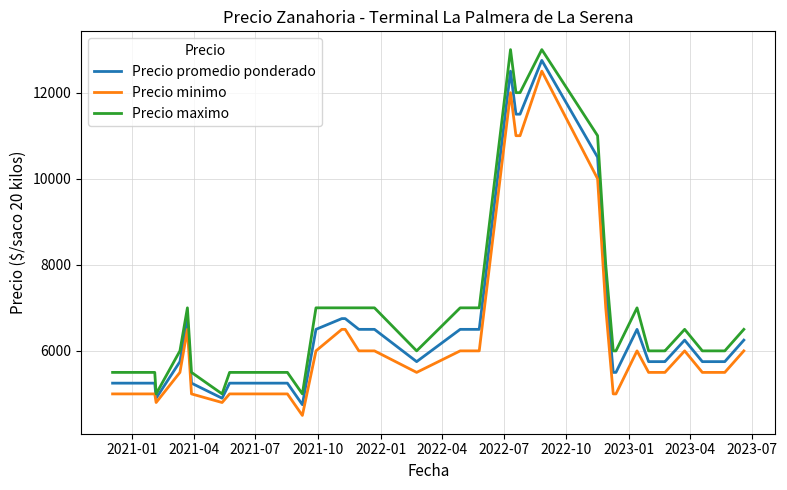

What is the difference between the maximum and minimum values in the Precio minimo series?

8000